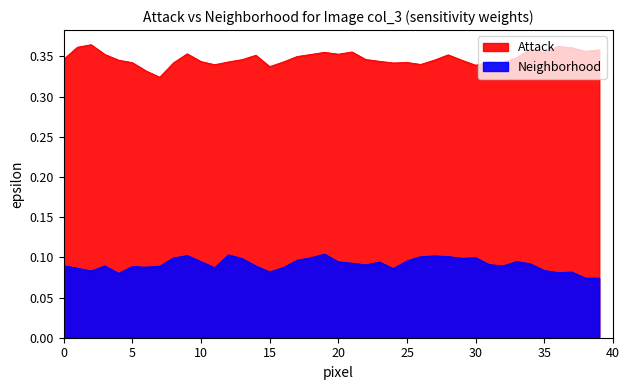

What position from the right is 28?

12